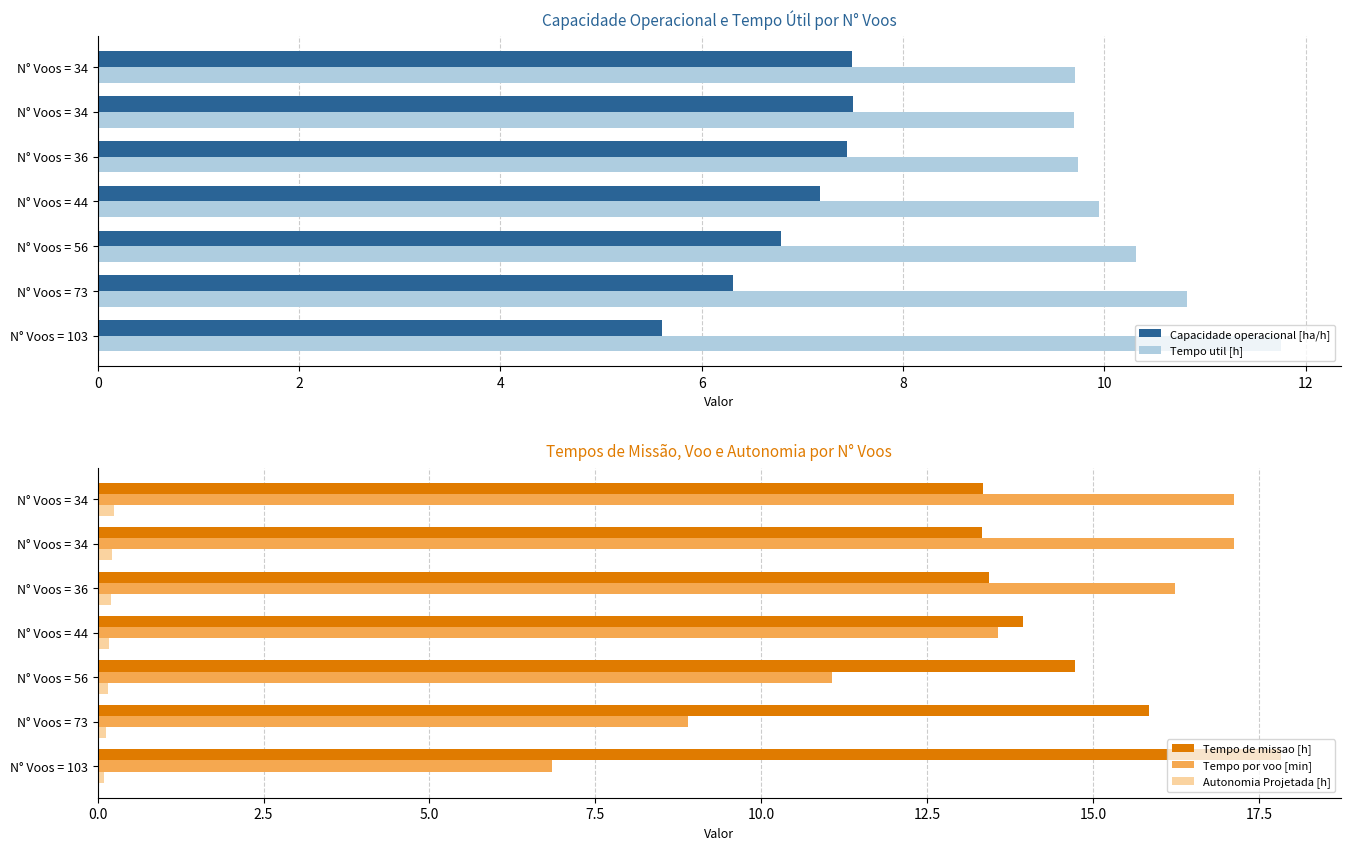

How many bars are there in each group?

5